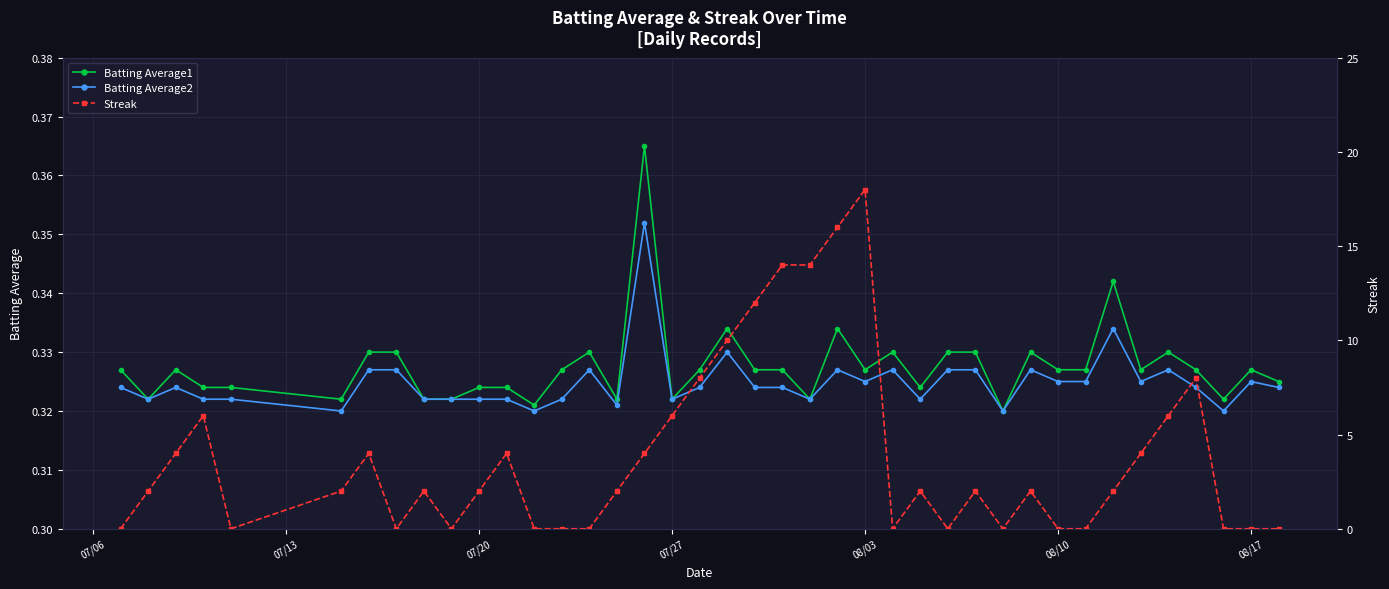

Count the Batting Average2 values in the range 0 to 1.

40